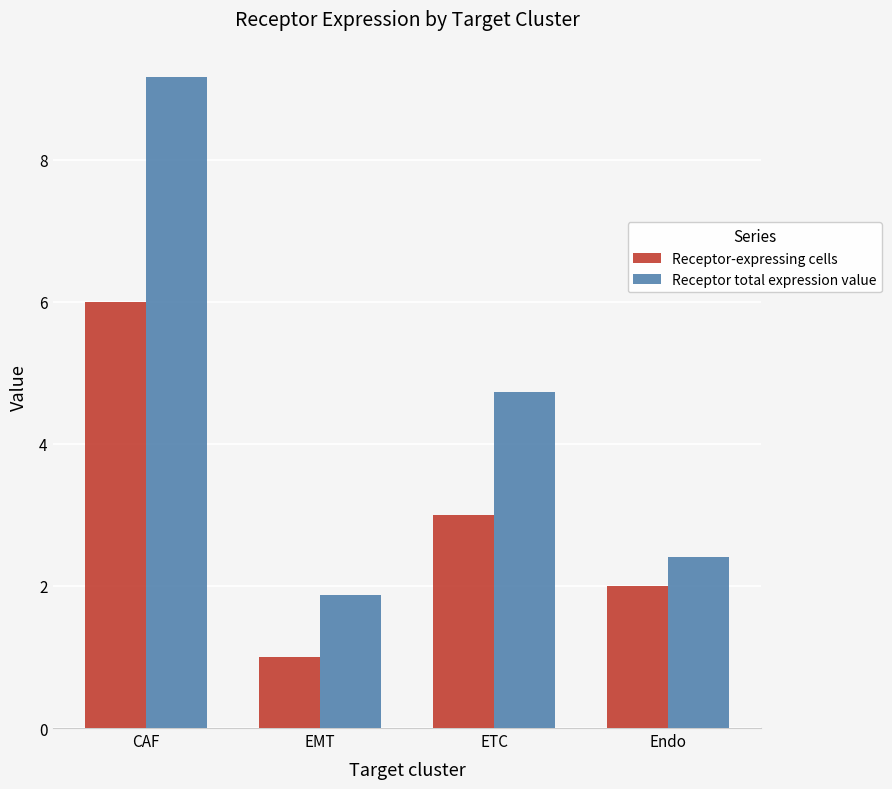

Which category has the highest value in the Receptor total expression value series?

CAF